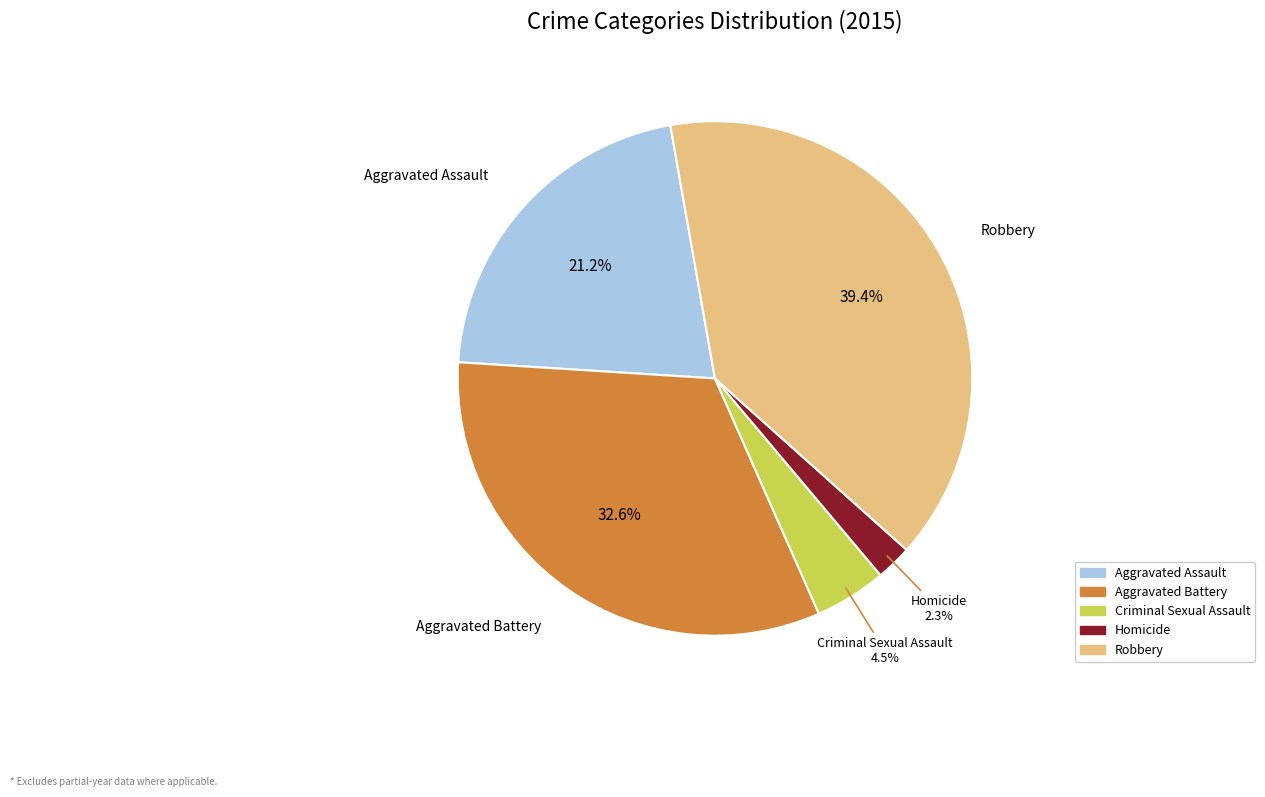

Between Aggravated Assault and Robbery, which is larger?

Robbery